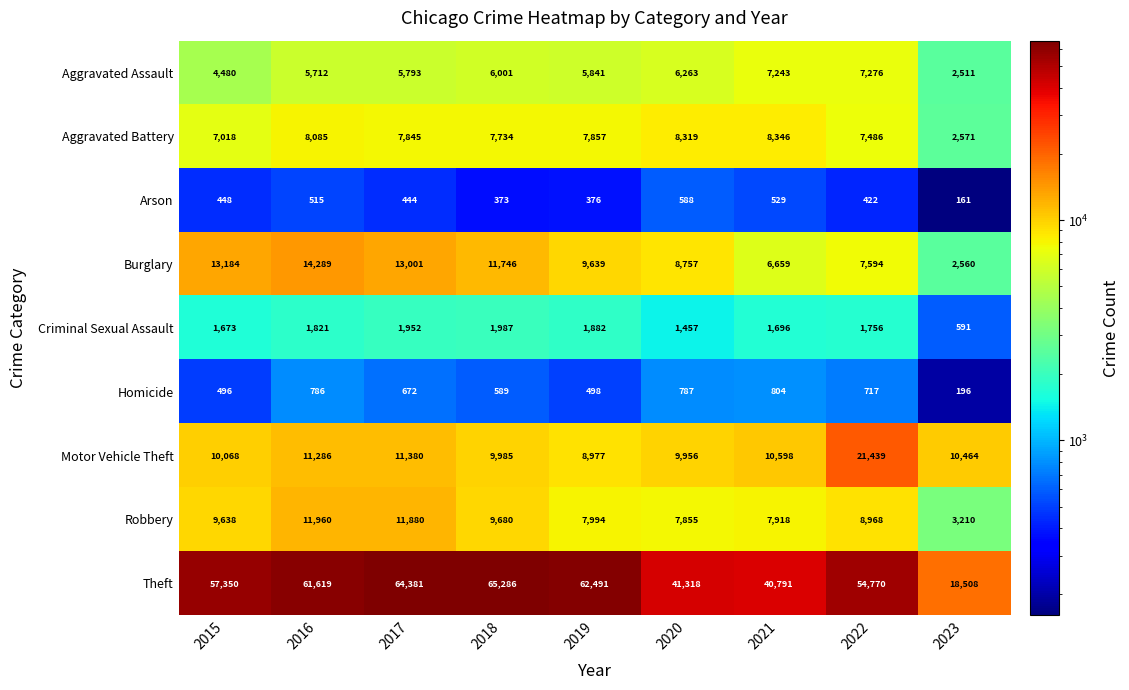

Which series changed the most between 2015 and 2016?

Theft